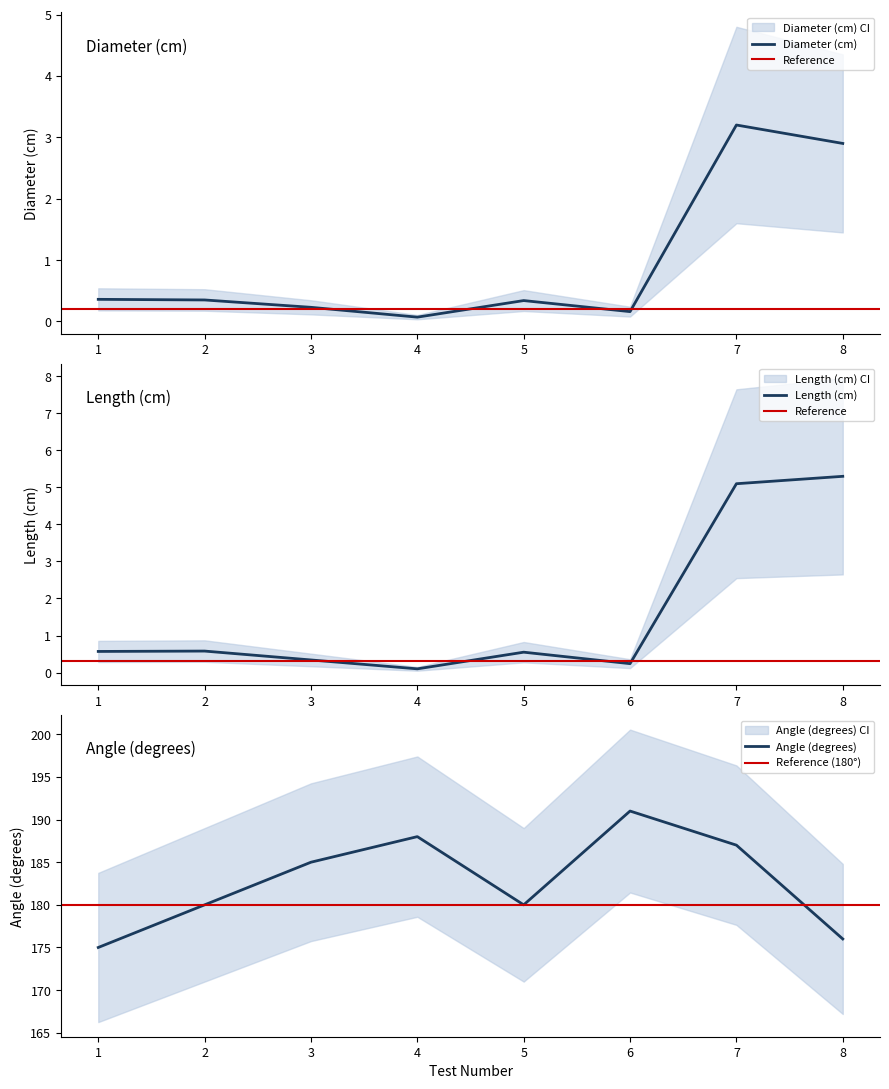

What is the total value across all series at 6.0?

191.4